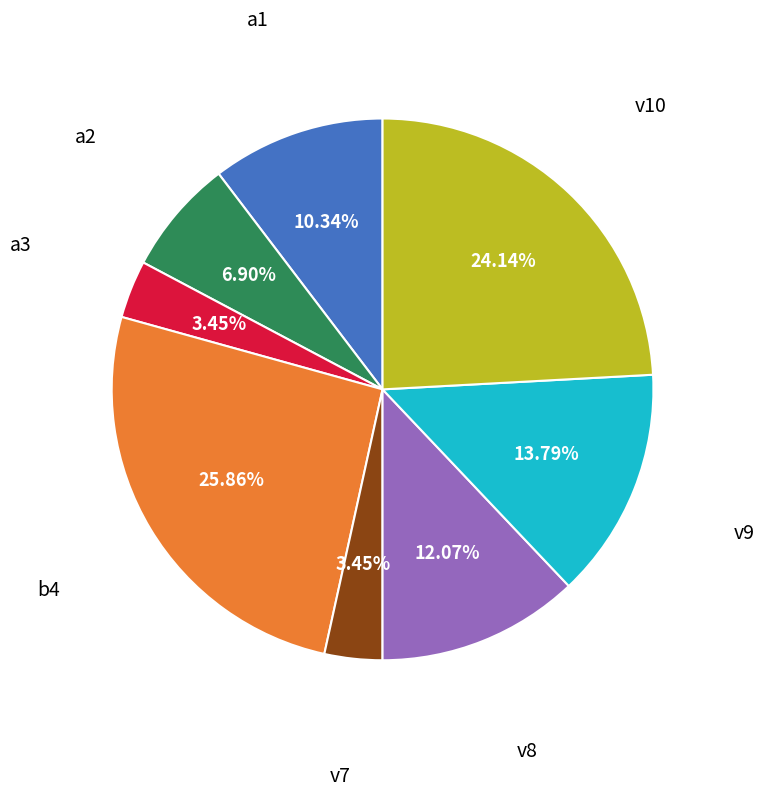

Is there a majority slice in this chart?

No